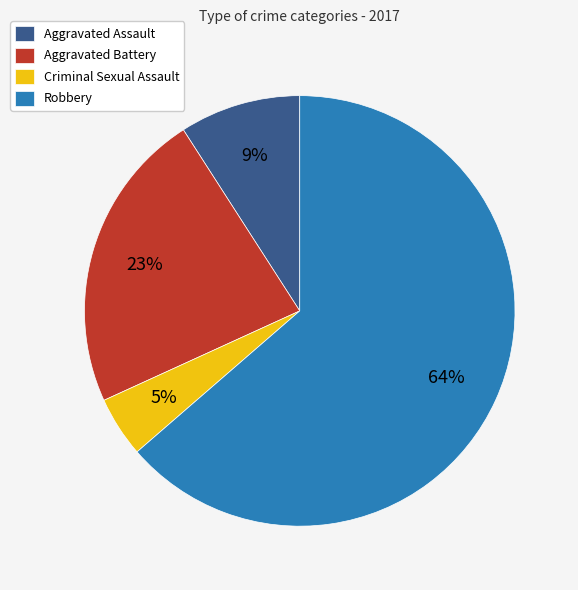

How many slices are in this pie chart?

4